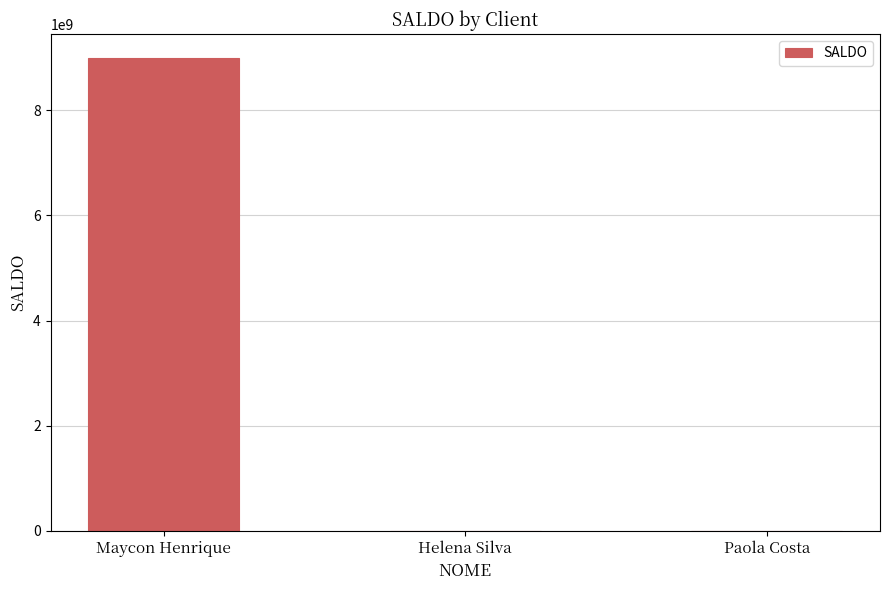

Are the bars grouped side by side (vs. stacked)?

No